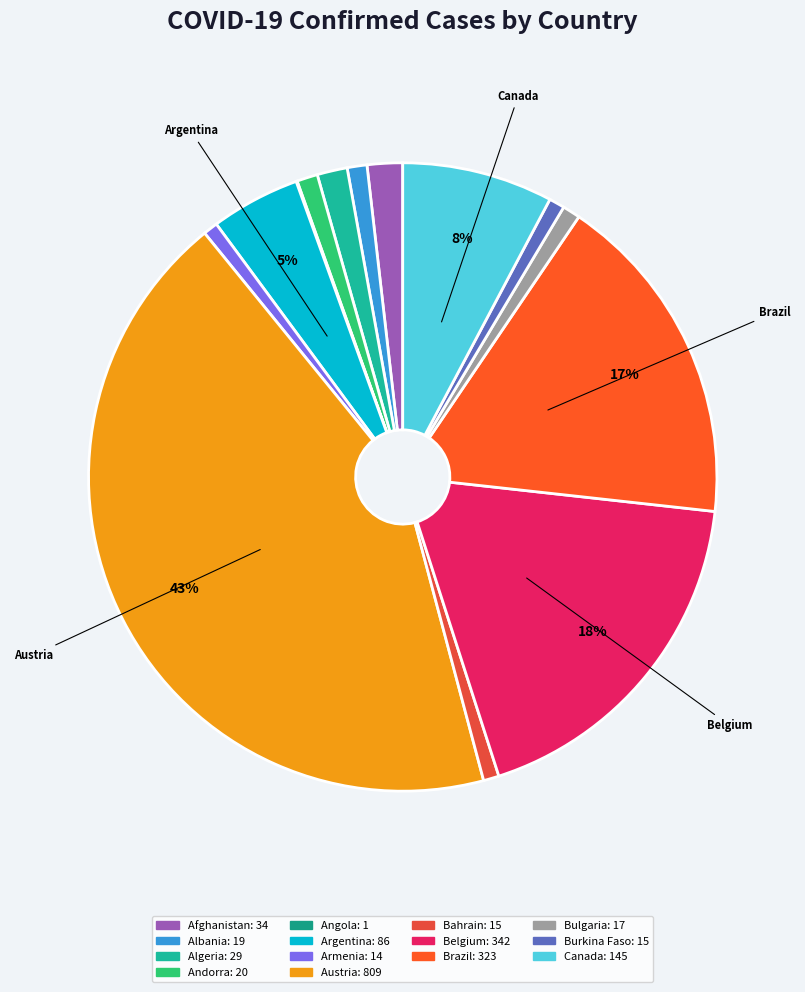

To the nearest percent, what is the combined percentage of Afghanistan and Burkina Faso?

3%